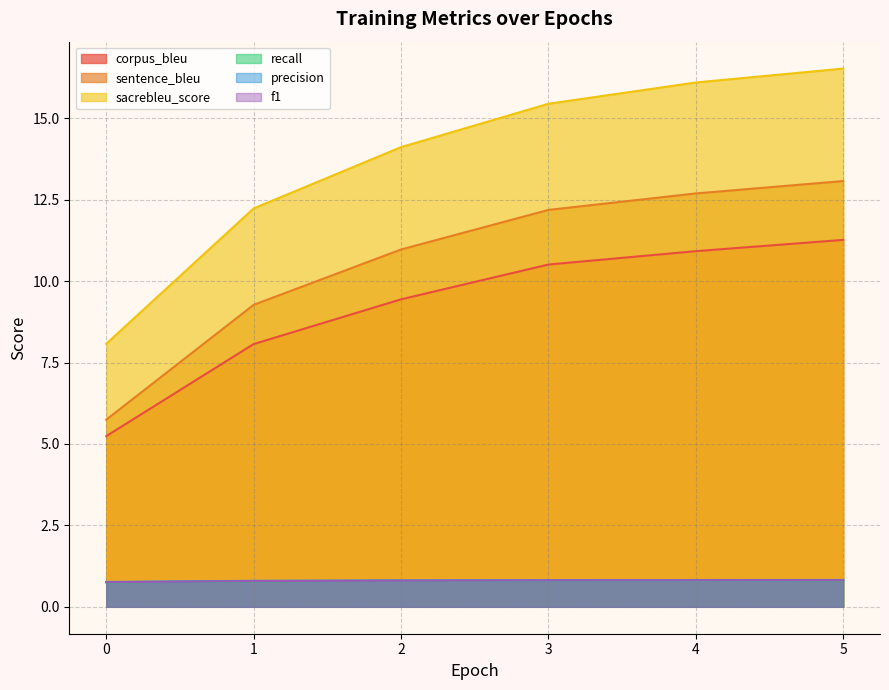

The value of sacrebleu_score at 4 is 16.1. True or false?

True